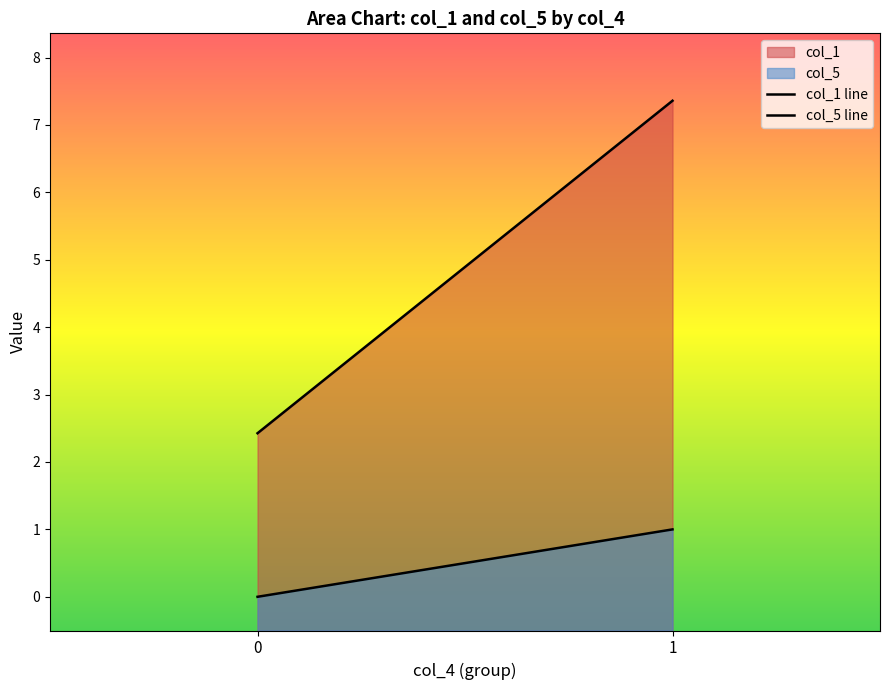

How many lines are shown in the chart?

2